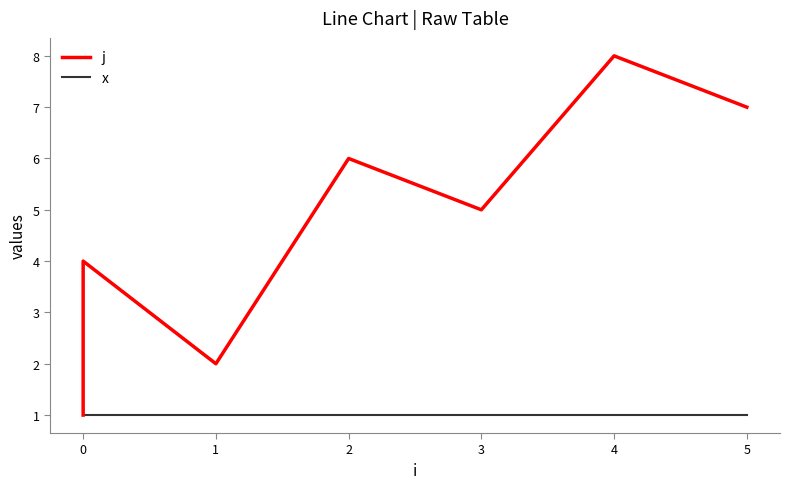

The x series shows 1 at 0. True or false?

True